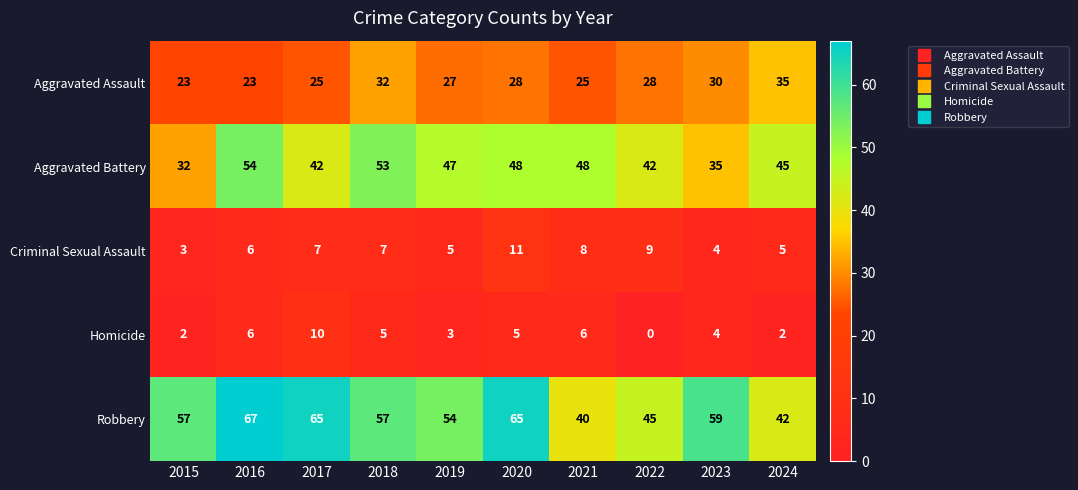

The value of Criminal Sexual Assault at 2023 is 4. True or false?

True